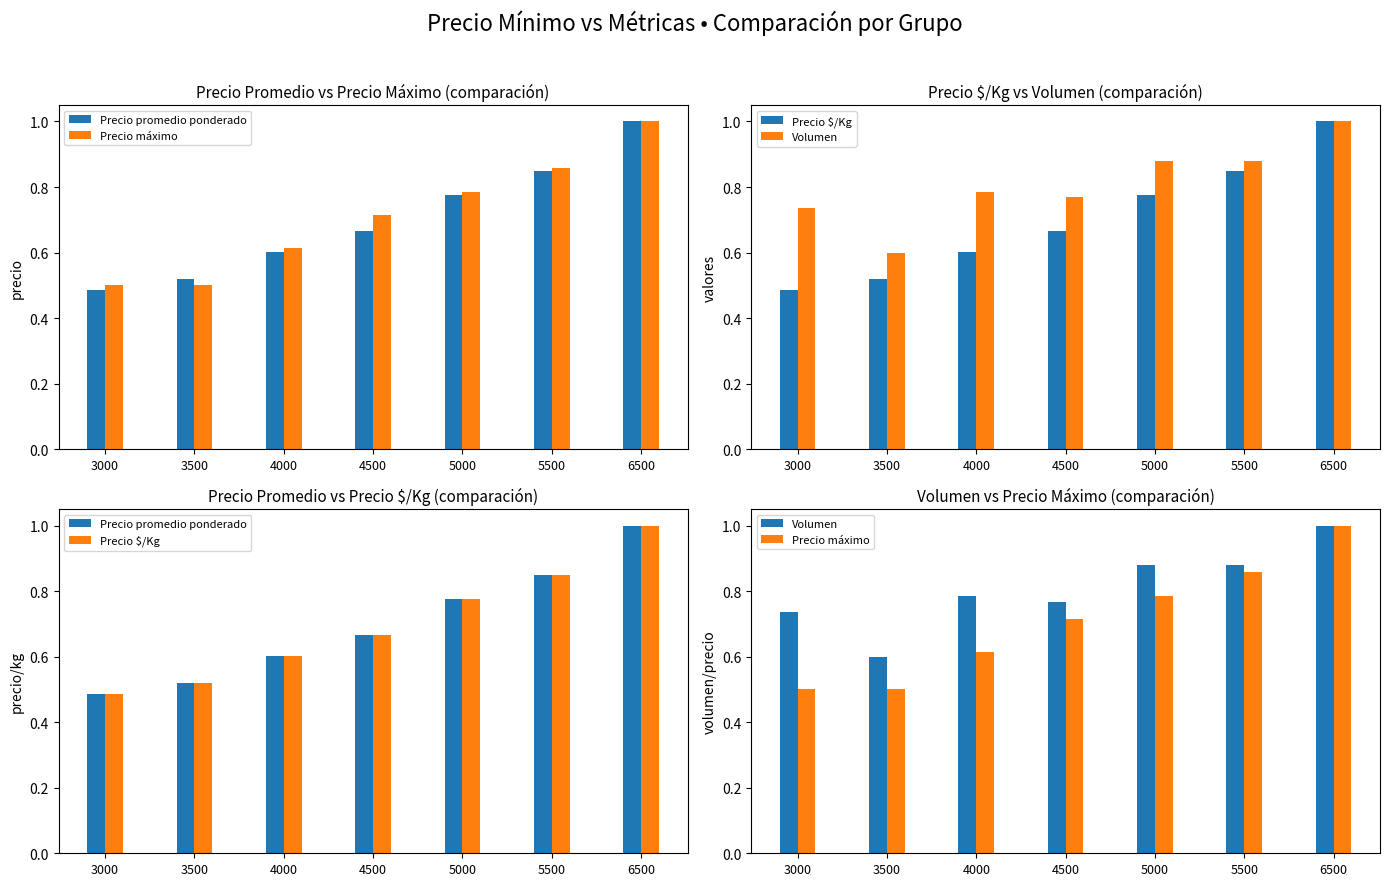

Reading right to left, what are all the values shown in this chart?

Precio promedio ponderado: 1.0	0.8	0.8	0.7	0.6	0.5	0.5
Precio máximo: 1.0	0.9	0.8	0.7	0.6	0.5	0.5
Precio $/Kg: 1.0	0.8	0.8	0.7	0.6	0.5	0.5
Volumen: 1.0	0.9	0.9	0.8	0.8	0.6	0.7